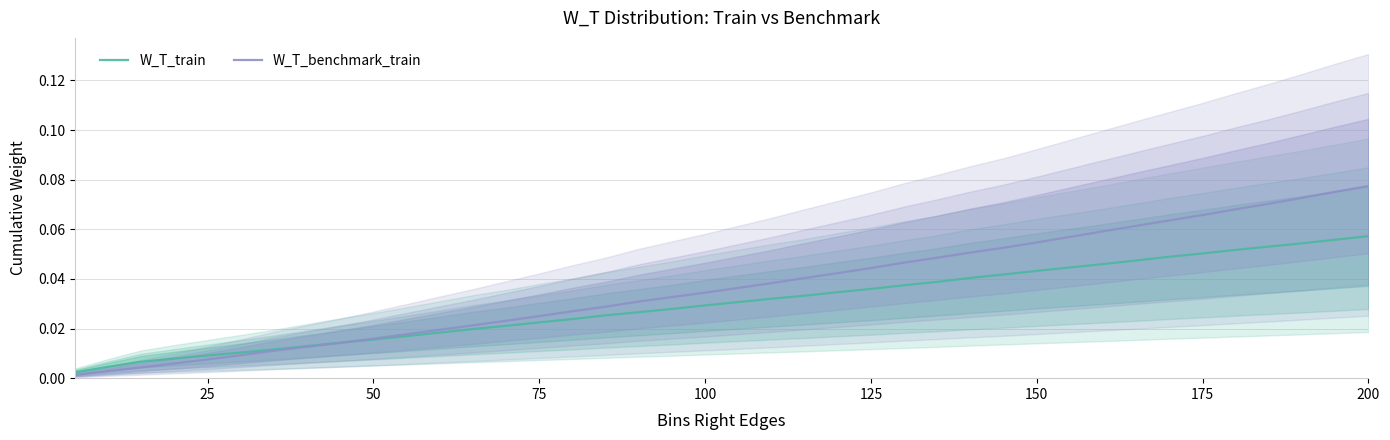

How many categories are shown in the chart?

40